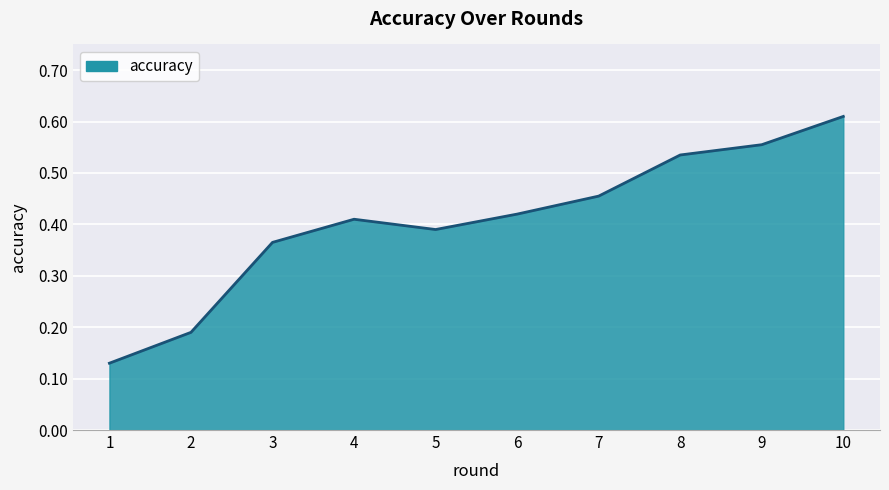

Rank the categories by value from highest to lowest.

10, 9, 8, 7, 6, 4, 5, 3, 2, 1